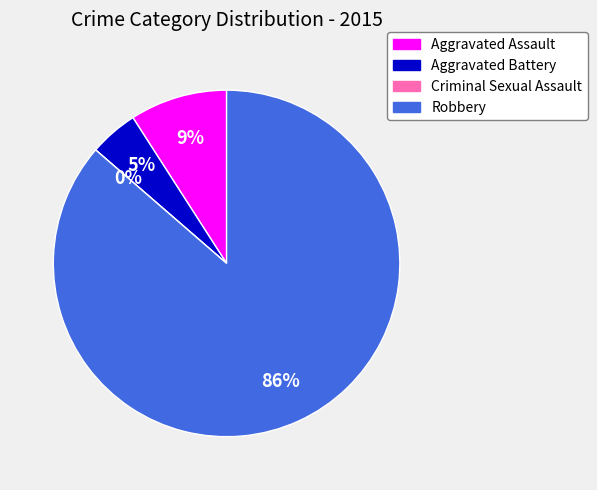

What is the largest slice in the pie chart?

Robbery